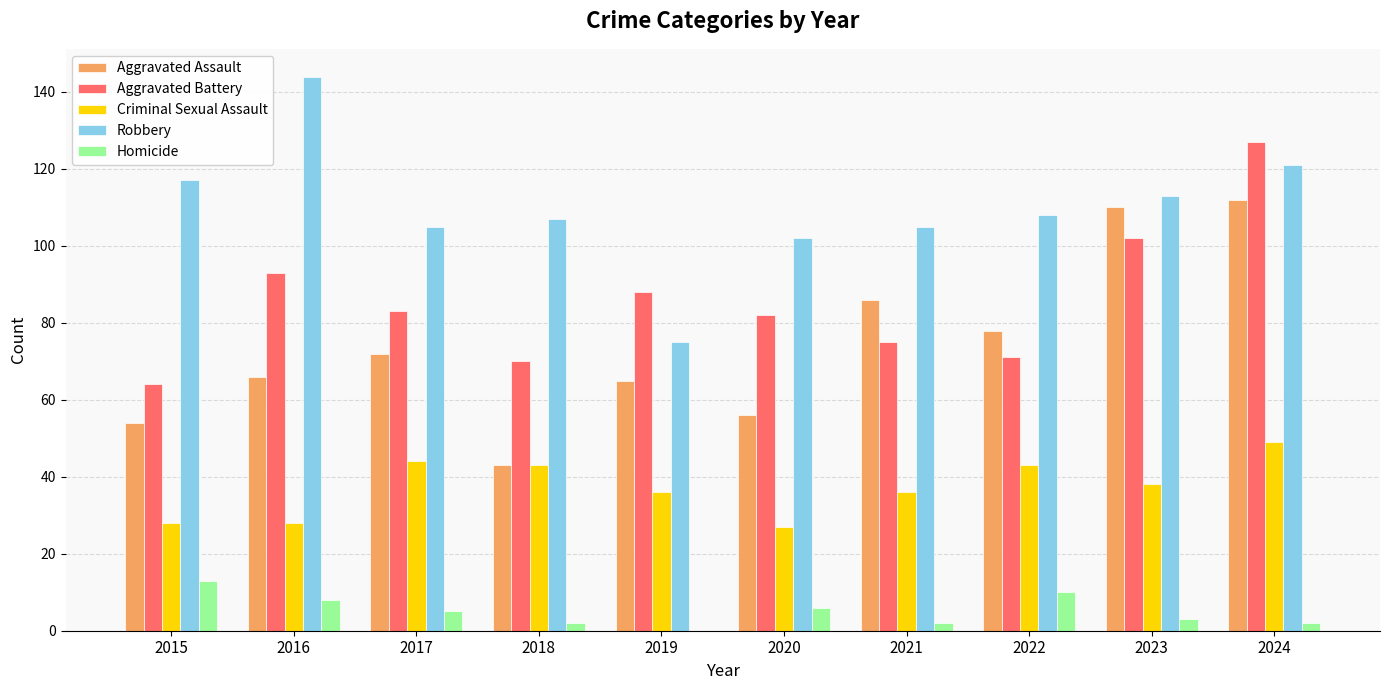

Where does the Homicide series first go above 5?

2015